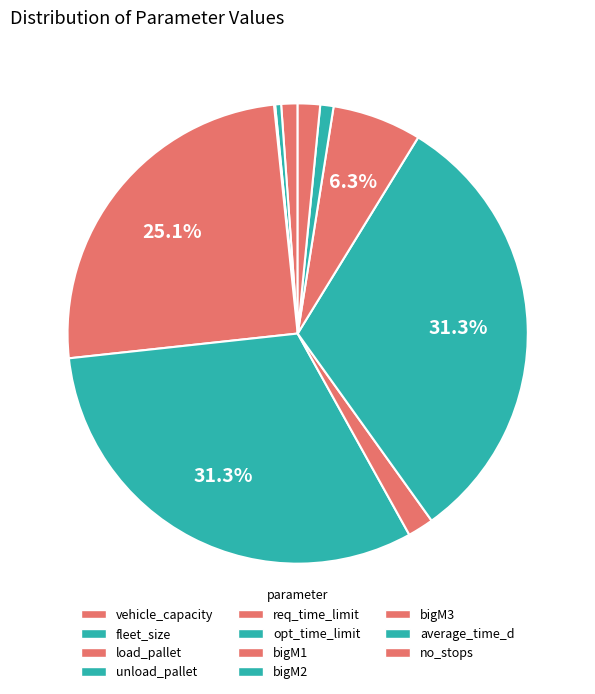

How much of the chart is everything except vehicle_capacity?

98.9%